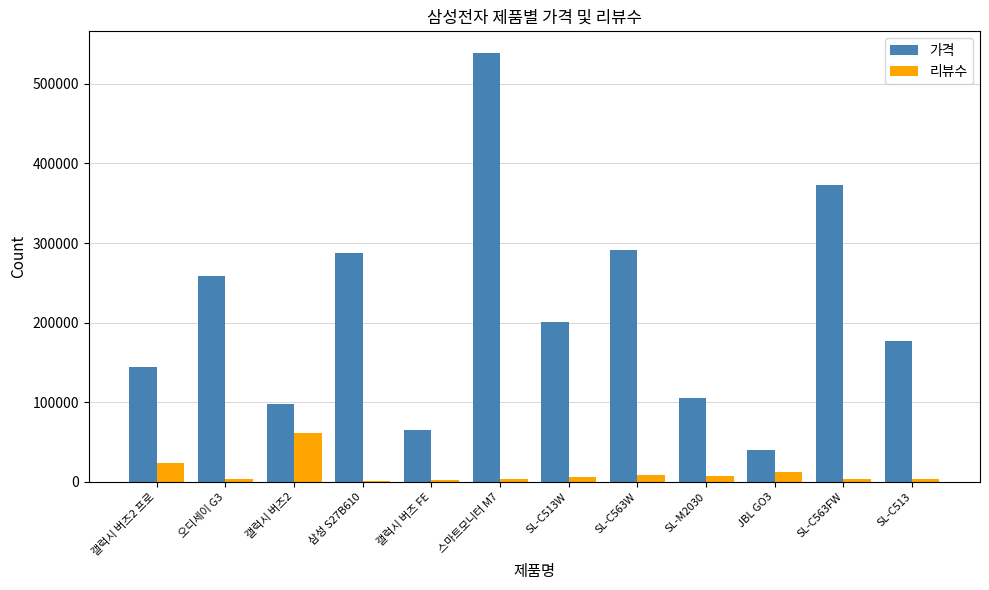

How many groups of bars are there?

12